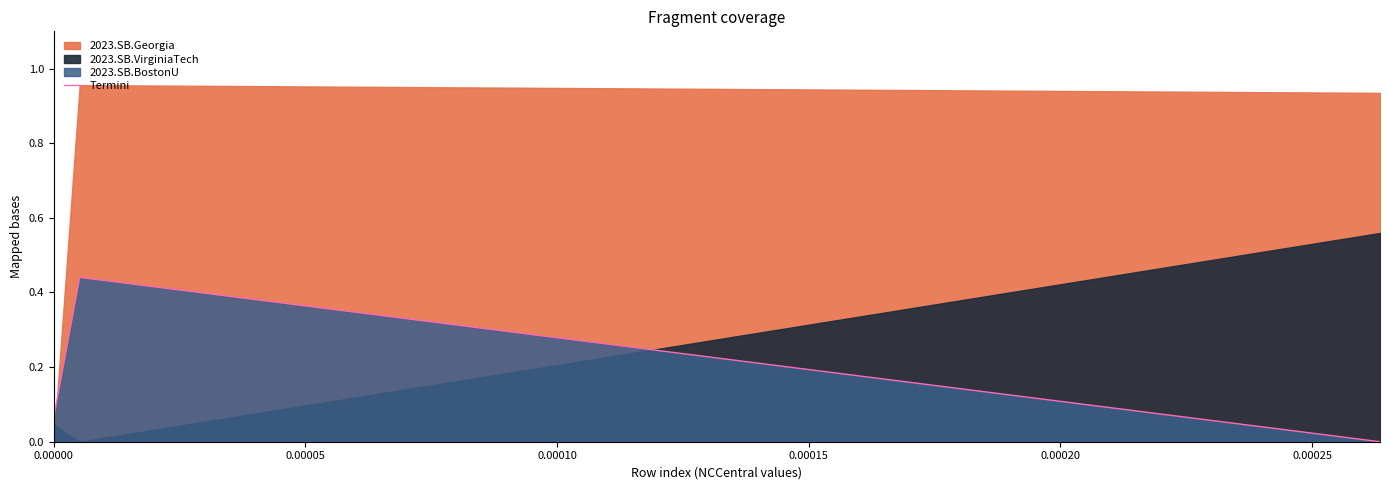

Reading left to right, transcribe all the data shown in this chart.

1.0	0.1	0.4	0.0